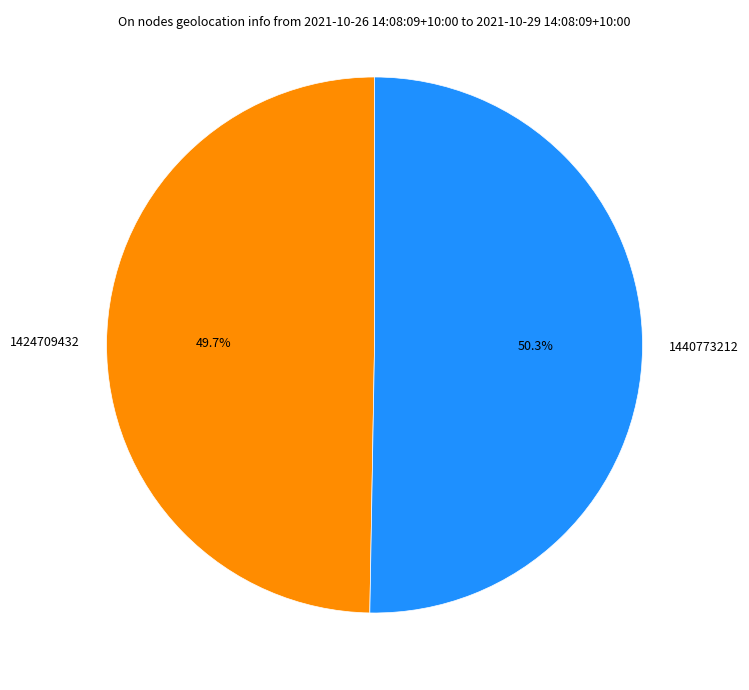

What percentage do 1424709432 and 1440773212 together represent?

100.0%